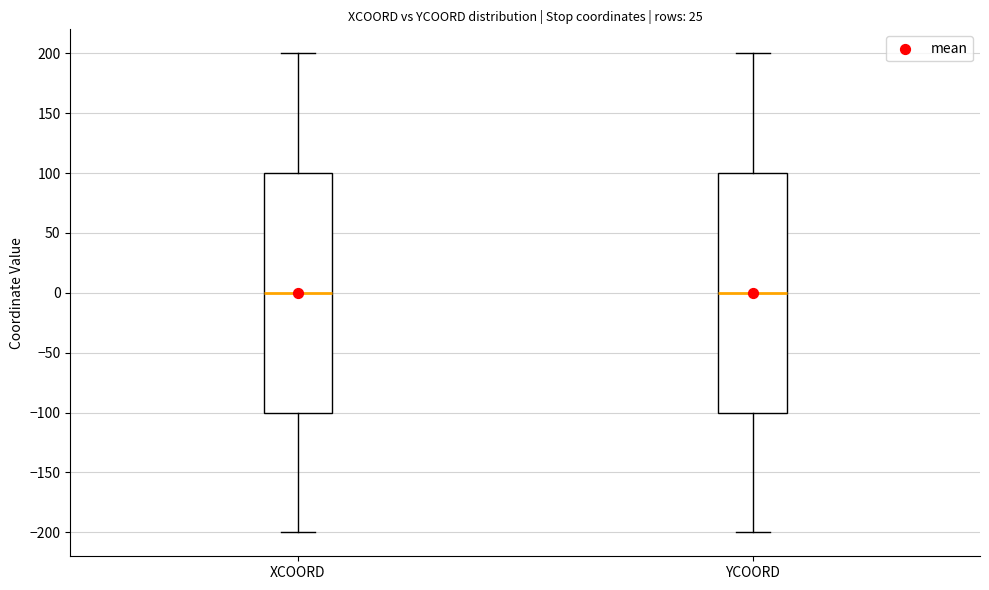

Reading left to right, transcribe this box plot: for each box, give where its median line is, the range the box spans, and where its two whiskers end, as read against the y-axis. The values are not printed on the chart, so give them approximately, as read against the axis.

XCOORD: median 0, box -100 to 100, whiskers -200 to 200
YCOORD: median 0, box -100 to 100, whiskers -200 to 200